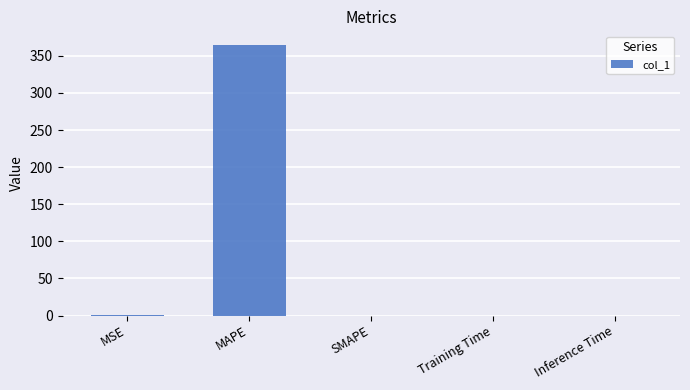

What is the maximum value shown in the chart?

364.9